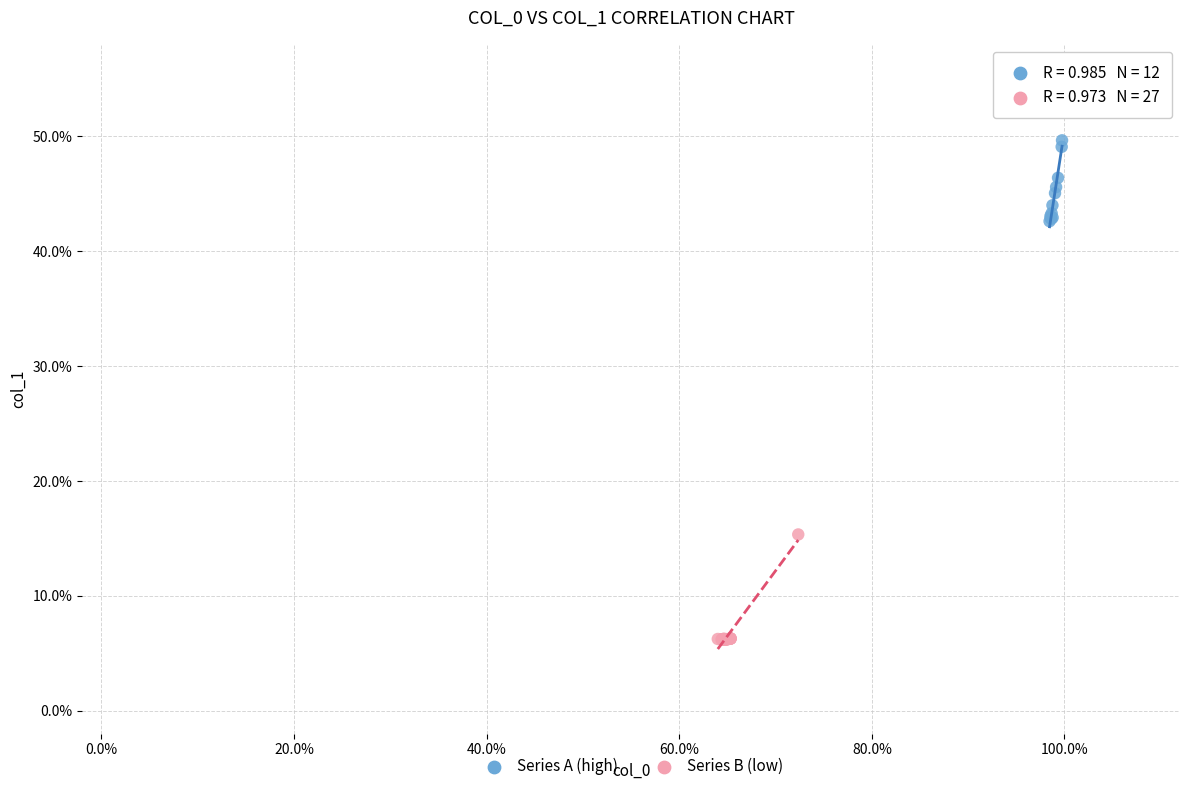

Which series has the largest Y range (max minus min)?

Series B (low)